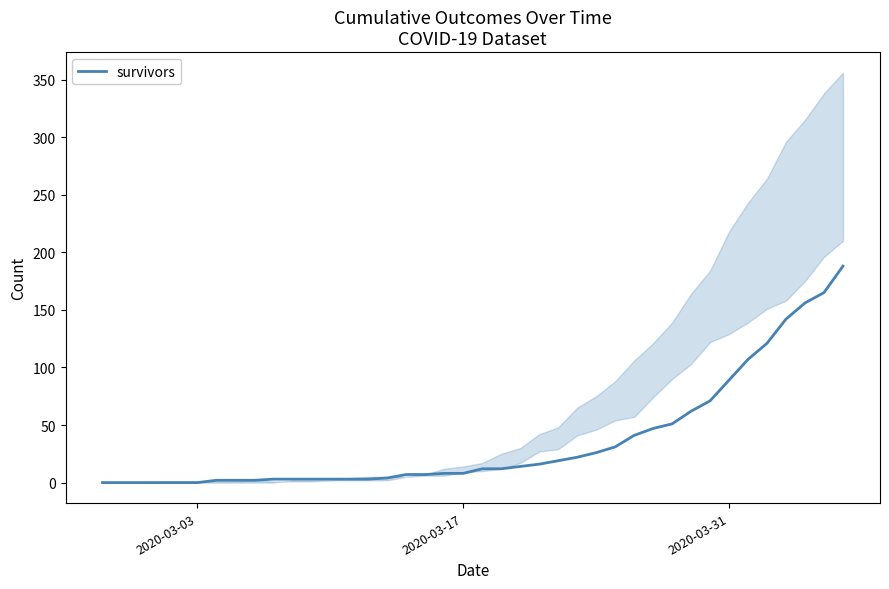

What is the sum of all values?

1450